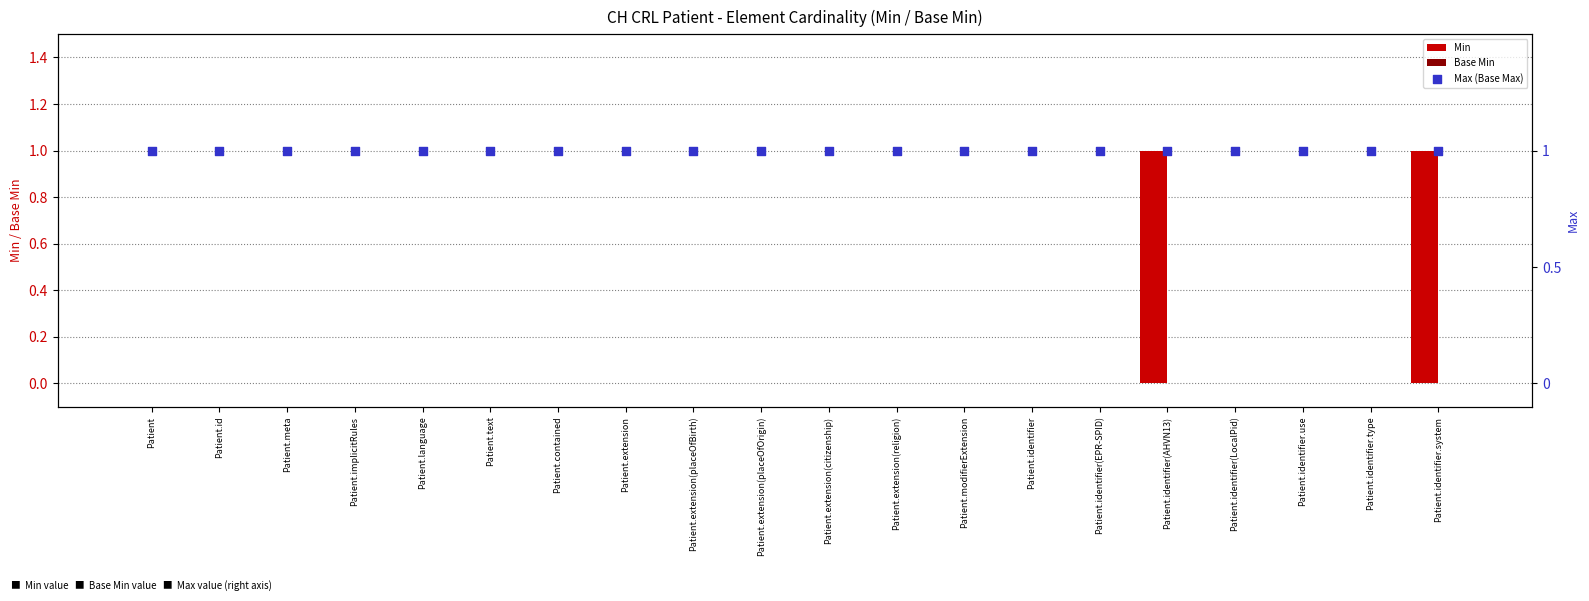

Is the value of Min at Patient.modifierExtension greater than the value of Base Min at Patient?

No